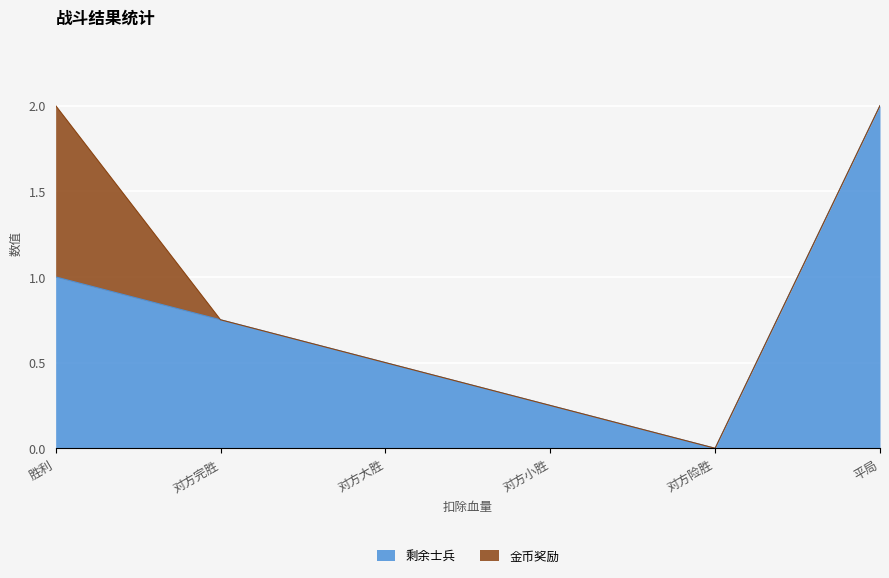

The chart shows a value of 1.0 at 胜利. True or false?

True